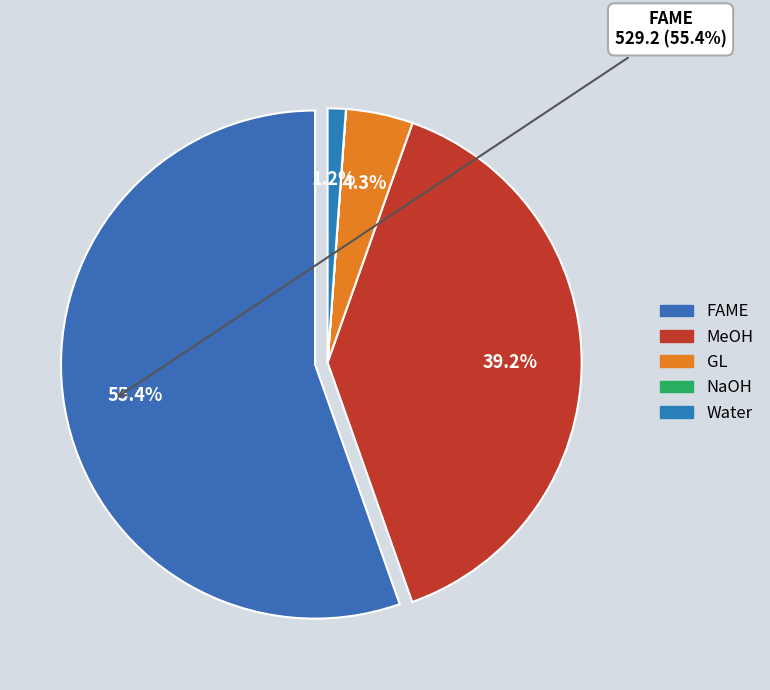

Is there a majority slice in this chart?

Yes